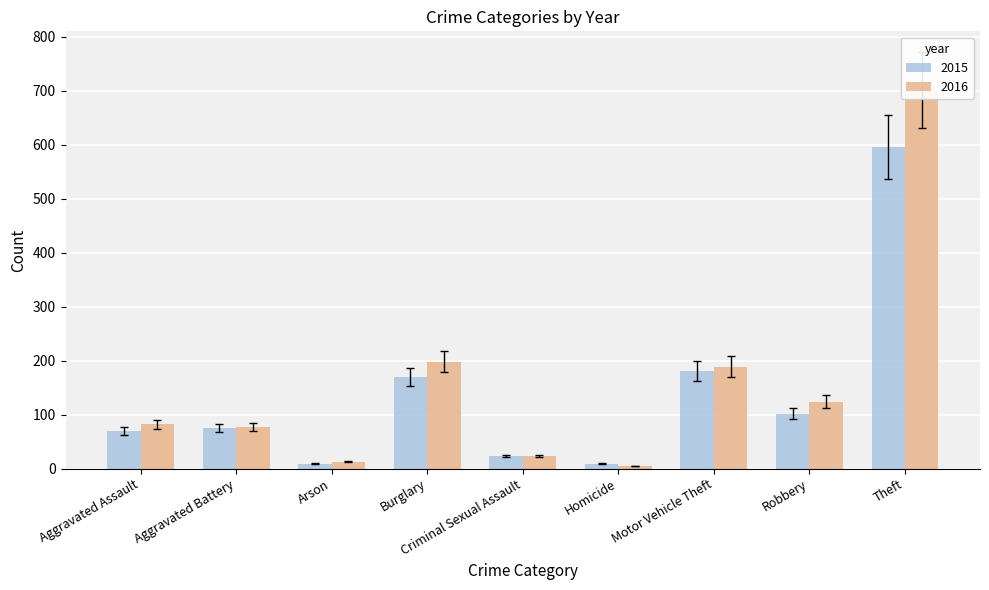

What is the sum of the 2016 values at Criminal Sexual Assault and Burglary?

221